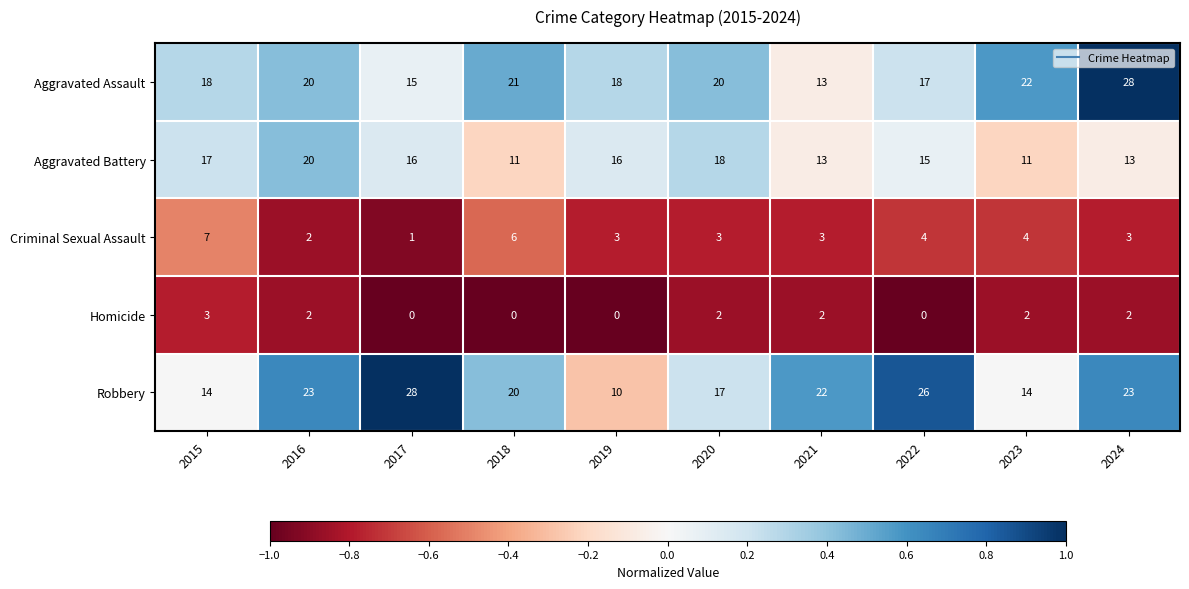

Between 2016 and 2024, which series saw the biggest shift?

Aggravated Assault